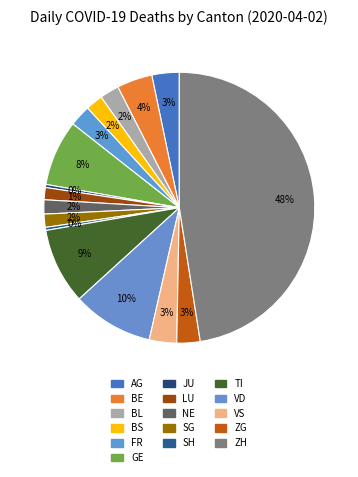

Which slice is the largest?

ZH